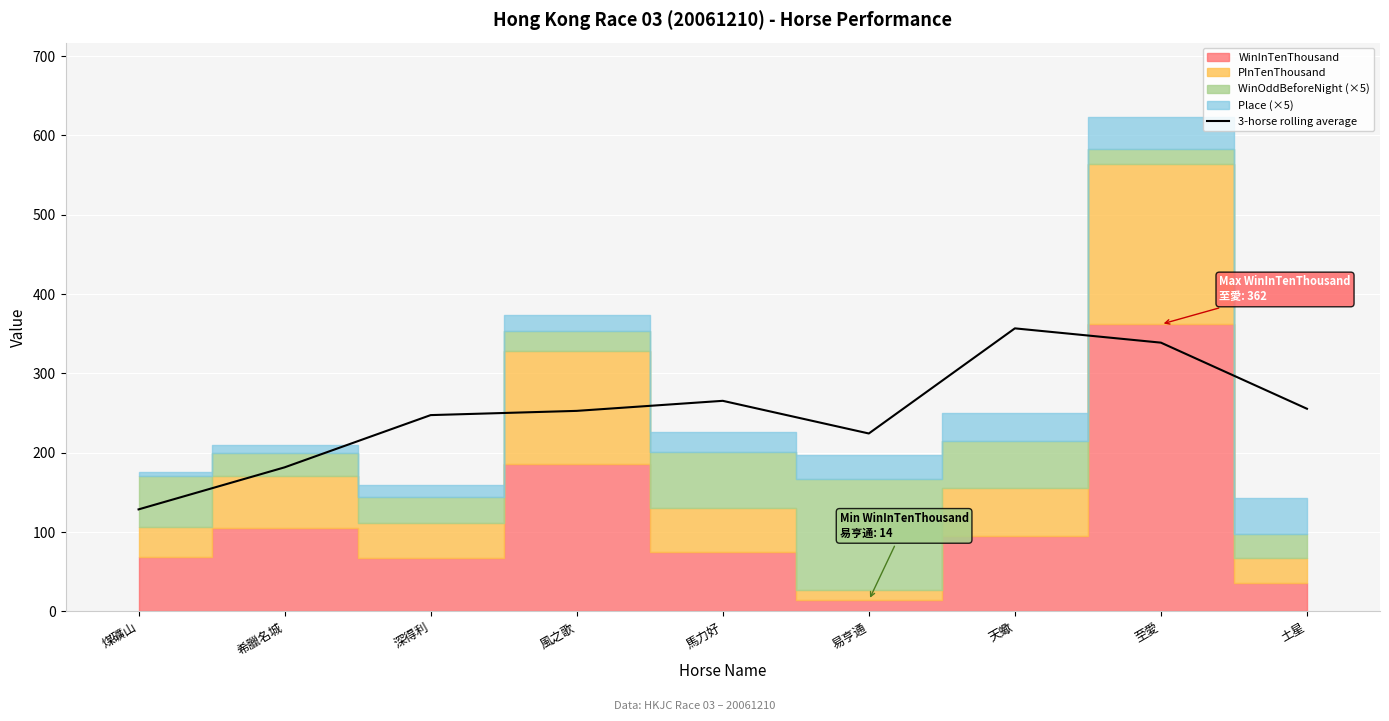

What is the label of the 9th point from the left?

土星